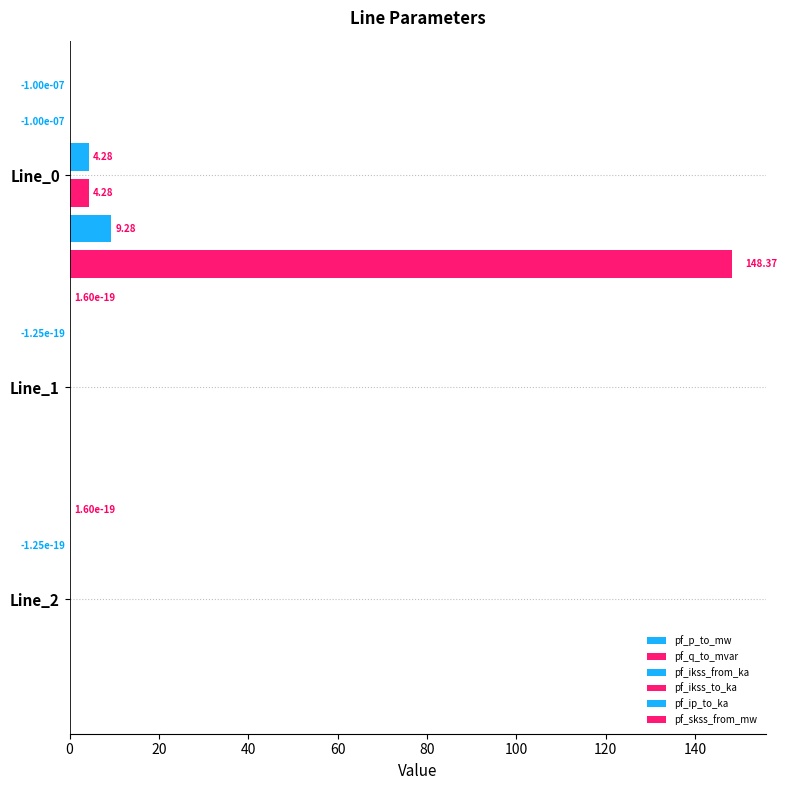

How many categories are shown in the chart?

3